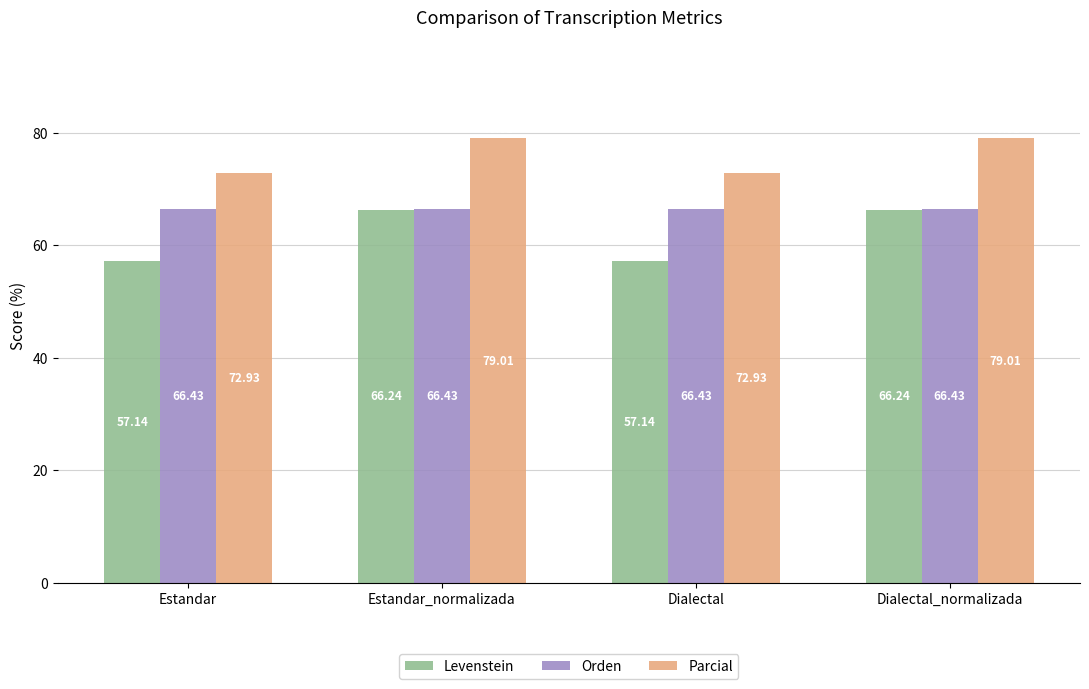

Where does the Levenstein series first go above 66?

Estandar_normalizada